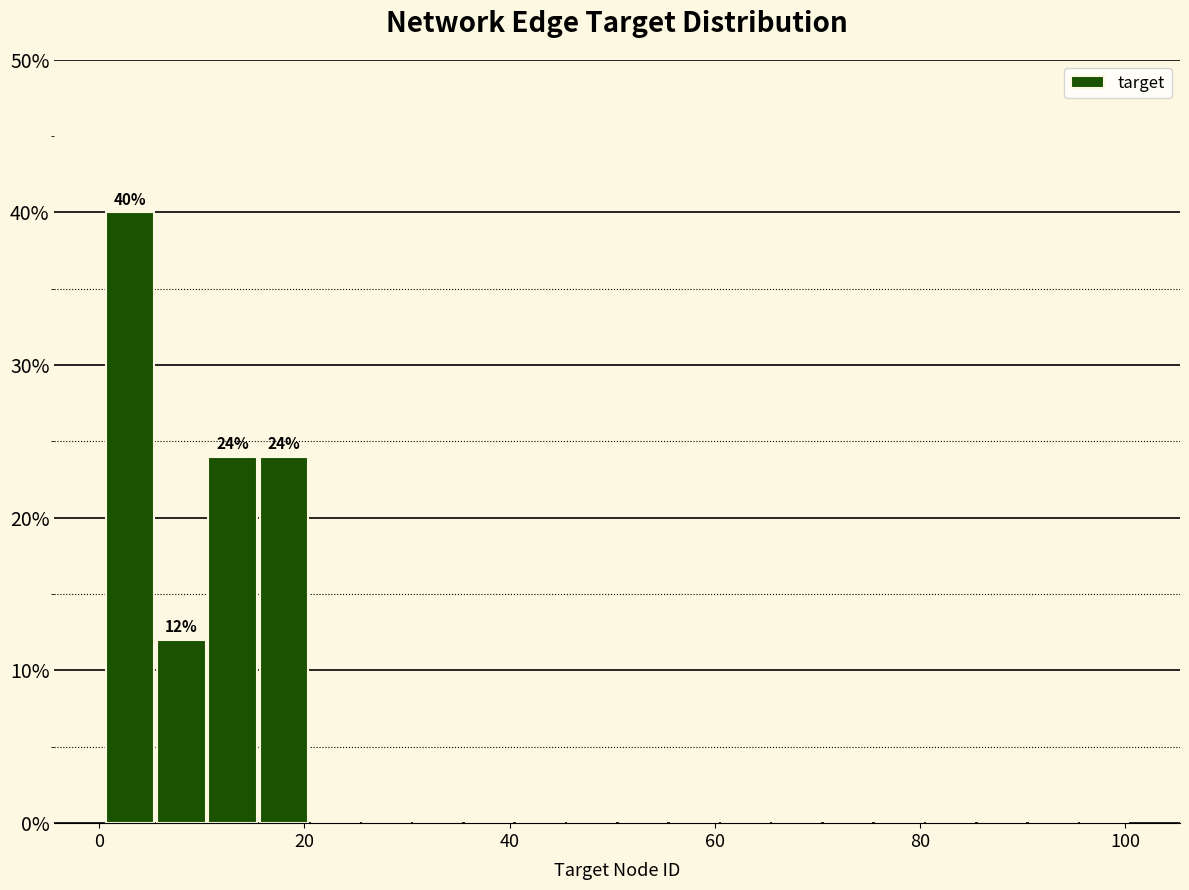

Around what value on the x-axis is the tallest bar? Give the approximate position of its centre, as read against the axis.

4